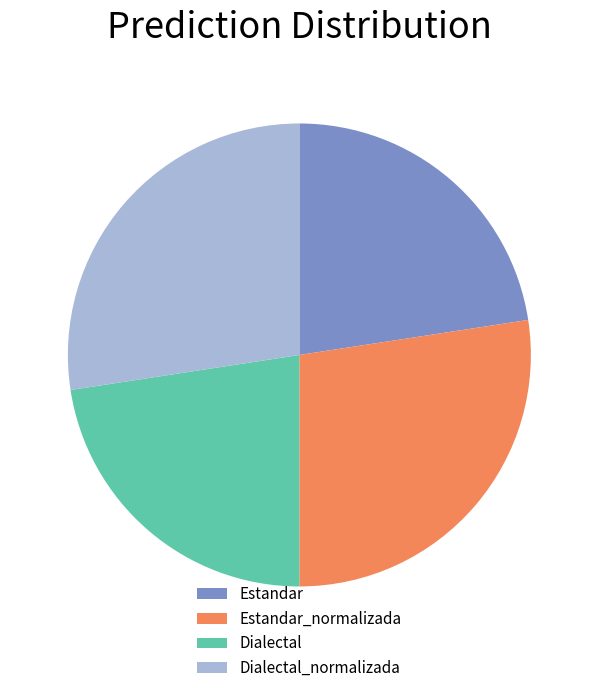

Is it true that Dialectal is 23% of the pie?

True